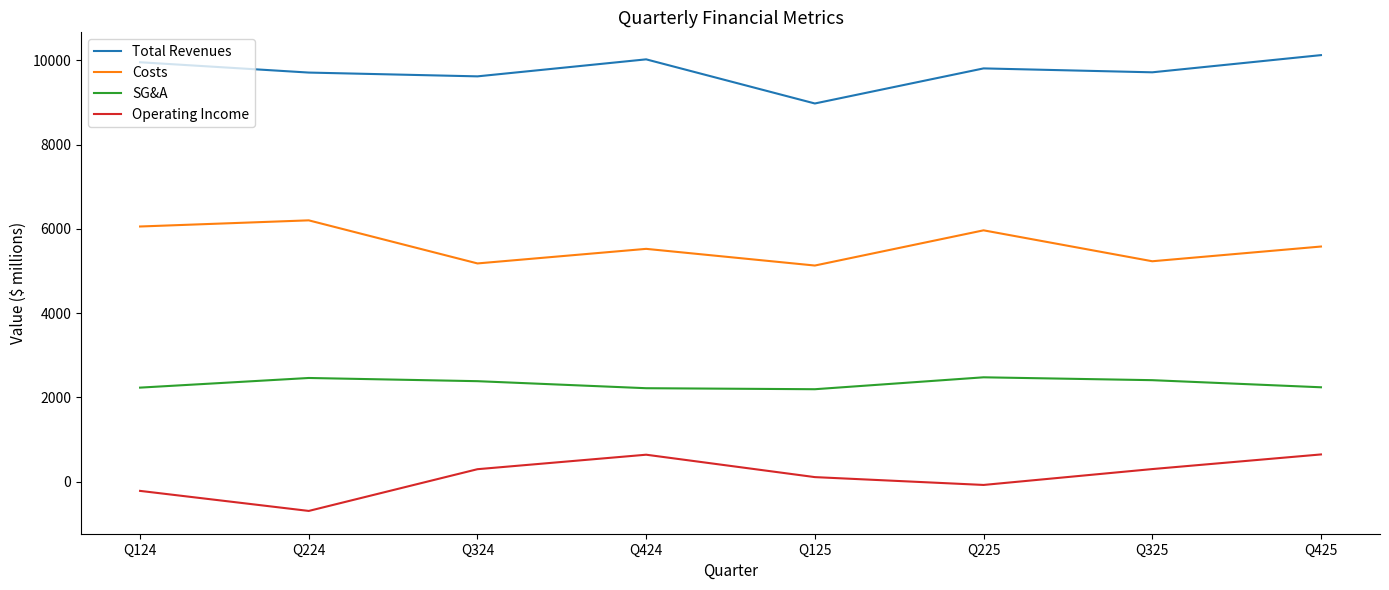

True or false: SG&A and Operating Income intersect in this chart.

False